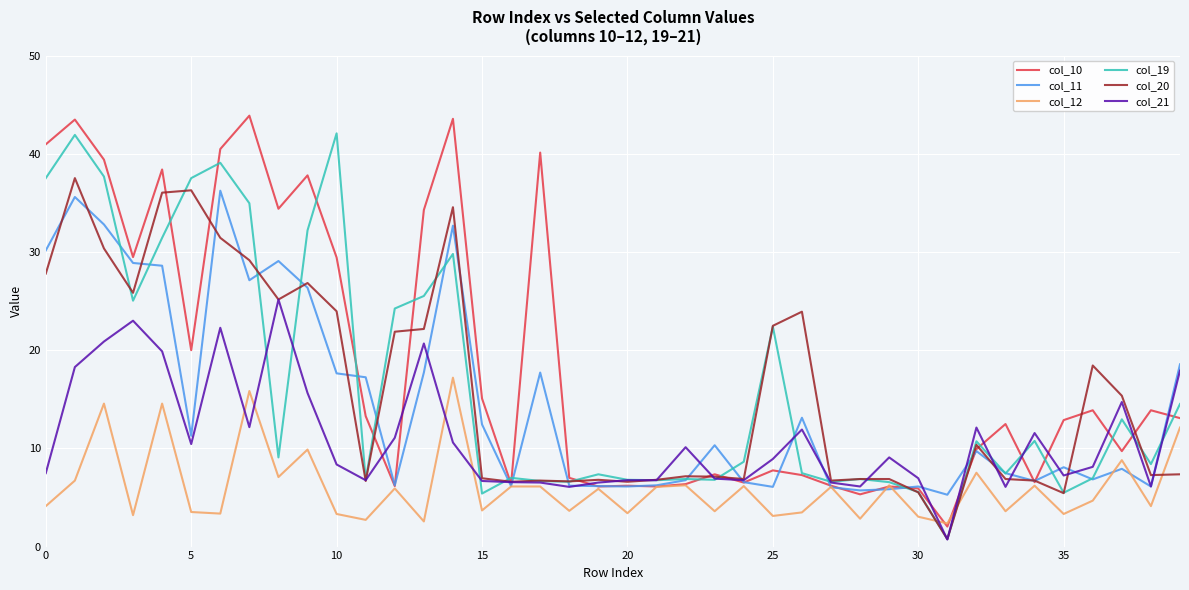

Which series has the widest spread of values?

col_10